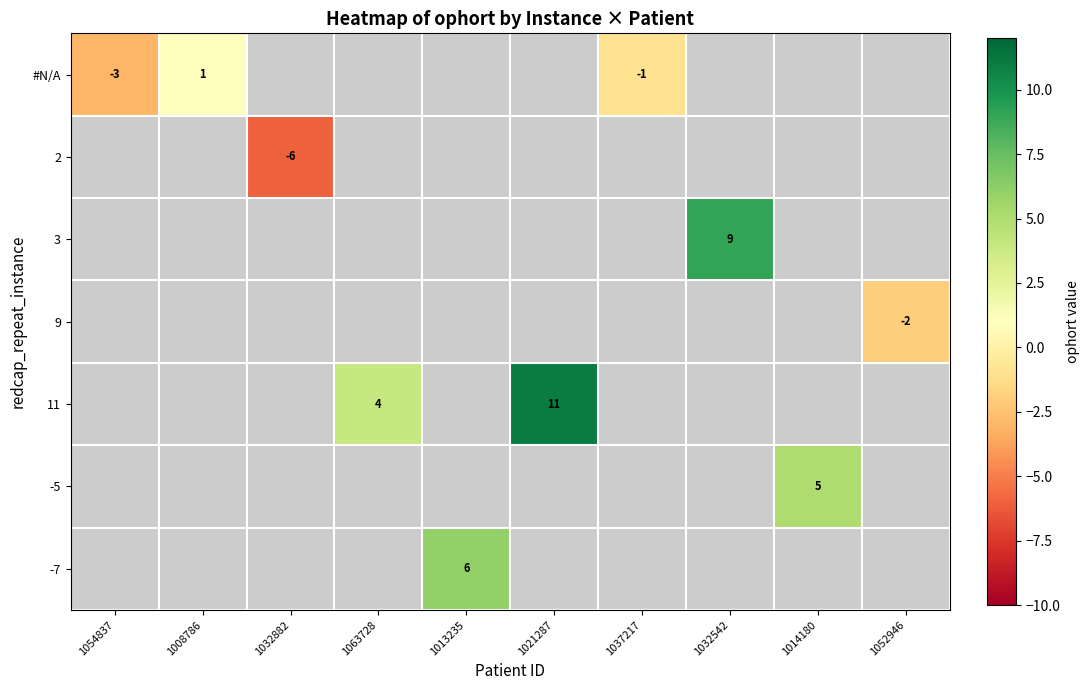

At which category does the chart reach its minimum across all series?

1032882